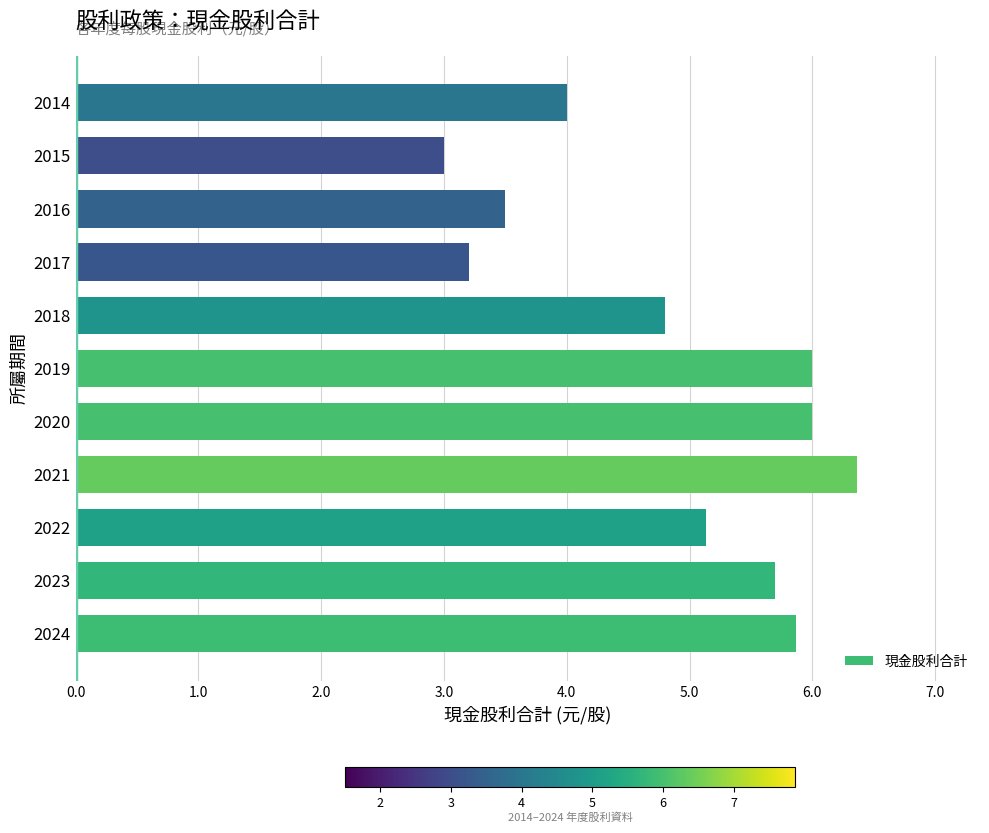

The value at 2019 is 6.0. True or false?

True